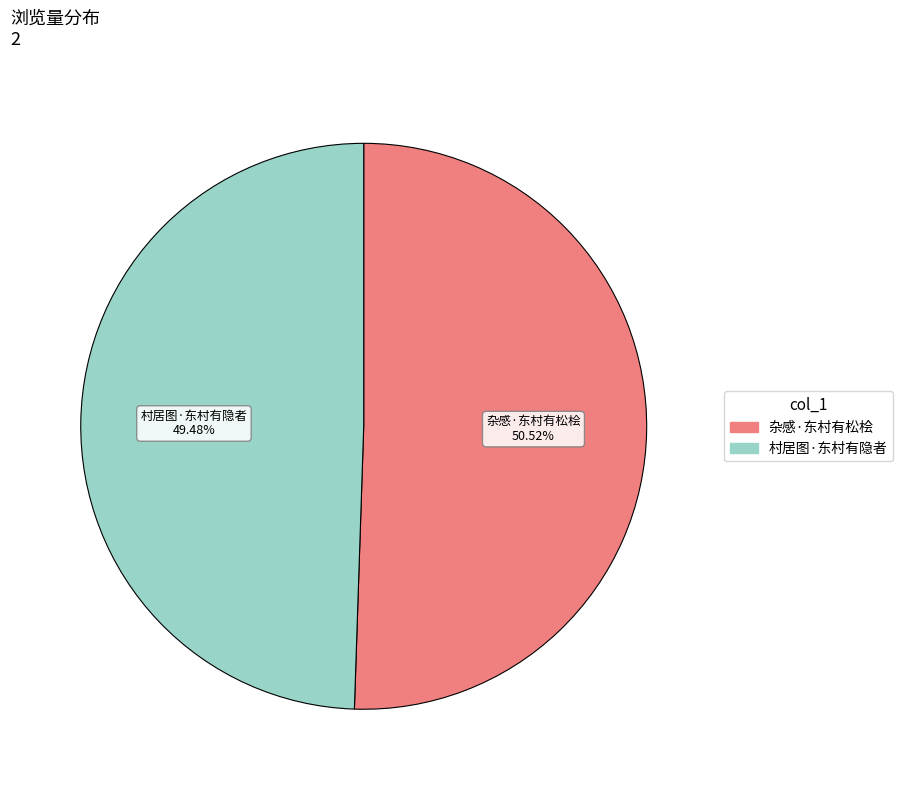

How many segments does this pie chart have?

2